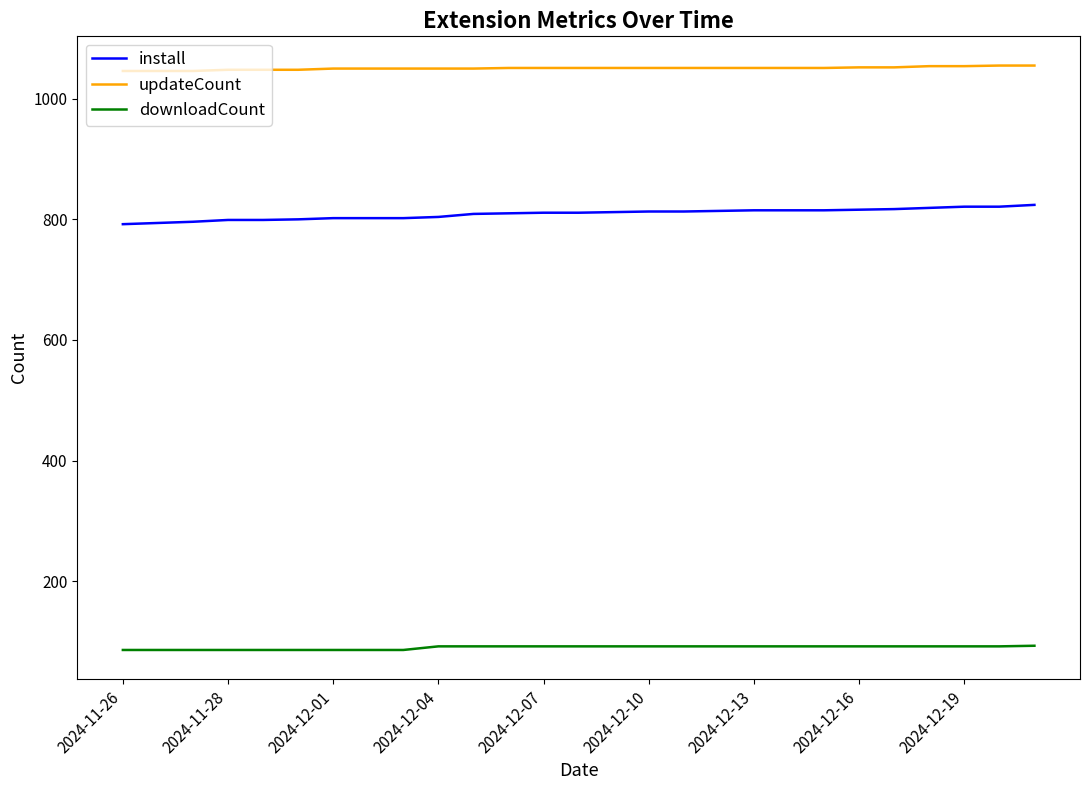

True or false: downloadCount and install cross at least once.

False